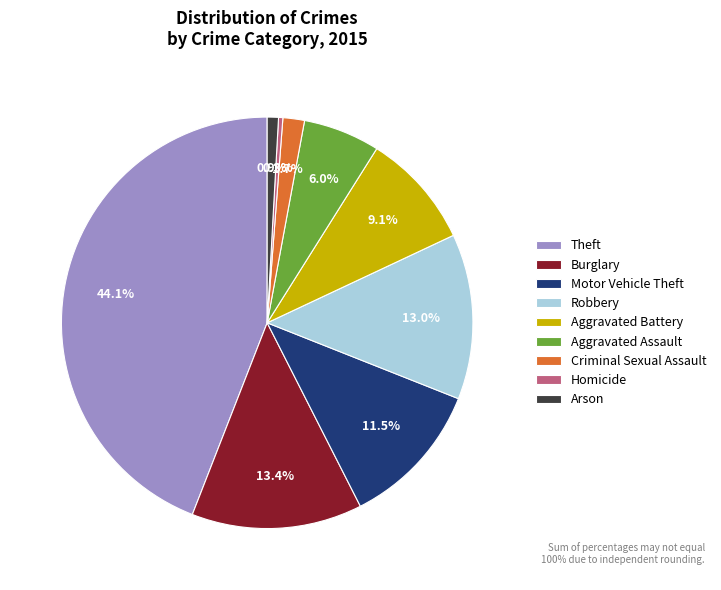

Which has a higher value, Criminal Sexual Assault or Aggravated Assault?

Aggravated Assault